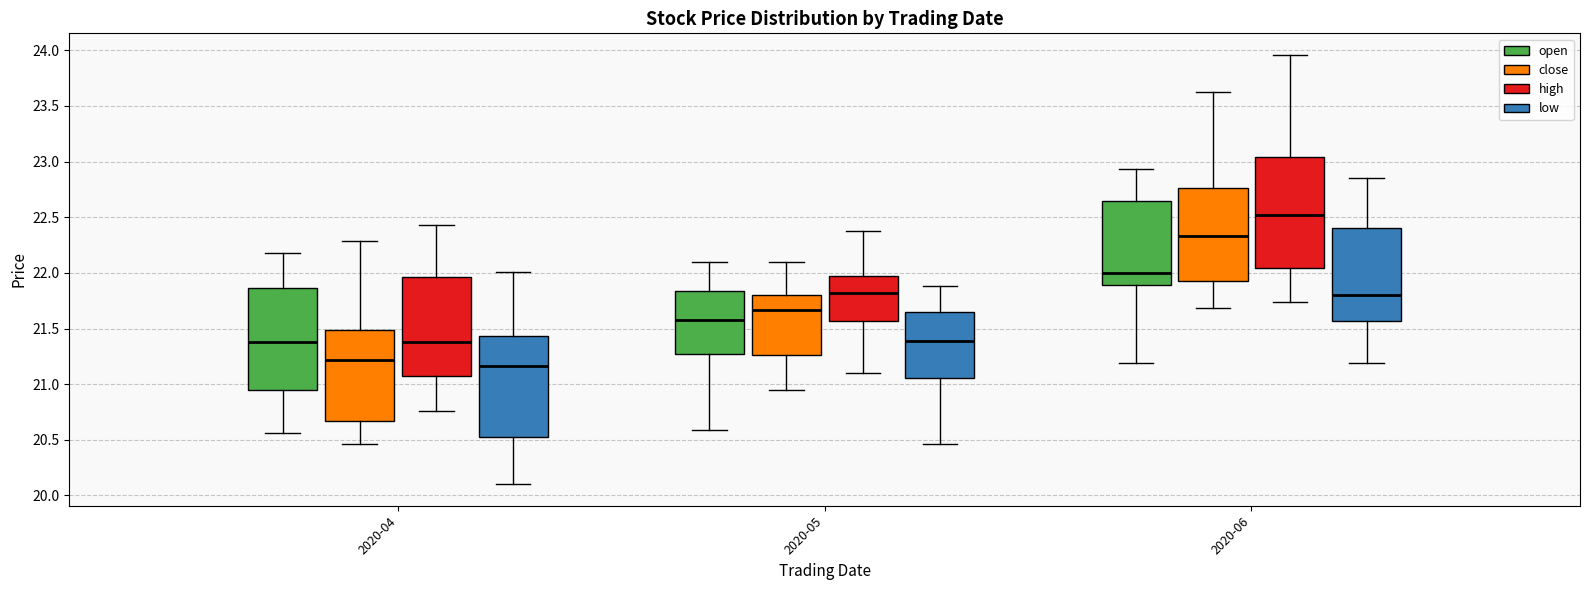

Reading left to right, transcribe this box plot: for each box, give where its median line is, the range the box spans, and where its two whiskers end, as read against the y-axis. The values are not printed on the chart, so give them approximately, as read against the axis.

2020-04 (open): median 21.40, box 20.95 to 21.85, whiskers 20.55 to 22.20
2020-04 (close): median 21.20, box 20.65 to 21.50, whiskers 20.45 to 22.30
2020-04 (high): median 21.40, box 21.05 to 21.95, whiskers 20.75 to 22.45
2020-04 (low): median 21.15, box 20.55 to 21.45, whiskers 20.10 to 22.00
2020-05 (open): median 21.60, box 21.25 to 21.85, whiskers 20.60 to 22.10
2020-05 (close): median 21.65, box 21.25 to 21.80, whiskers 20.95 to 22.10
2020-05 (high): median 21.80, box 21.55 to 21.95, whiskers 21.10 to 22.40
2020-05 (low): median 21.40, box 21.05 to 21.65, whiskers 20.45 to 21.90
2020-06 (open): median 22.00, box 21.90 to 22.65, whiskers 21.20 to 22.95
2020-06 (close): median 22.35, box 21.95 to 22.75, whiskers 21.70 to 23.65
2020-06 (high): median 22.50, box 22.05 to 23.05, whiskers 21.75 to 23.95
2020-06 (low): median 21.80, box 21.55 to 22.40, whiskers 21.20 to 22.85